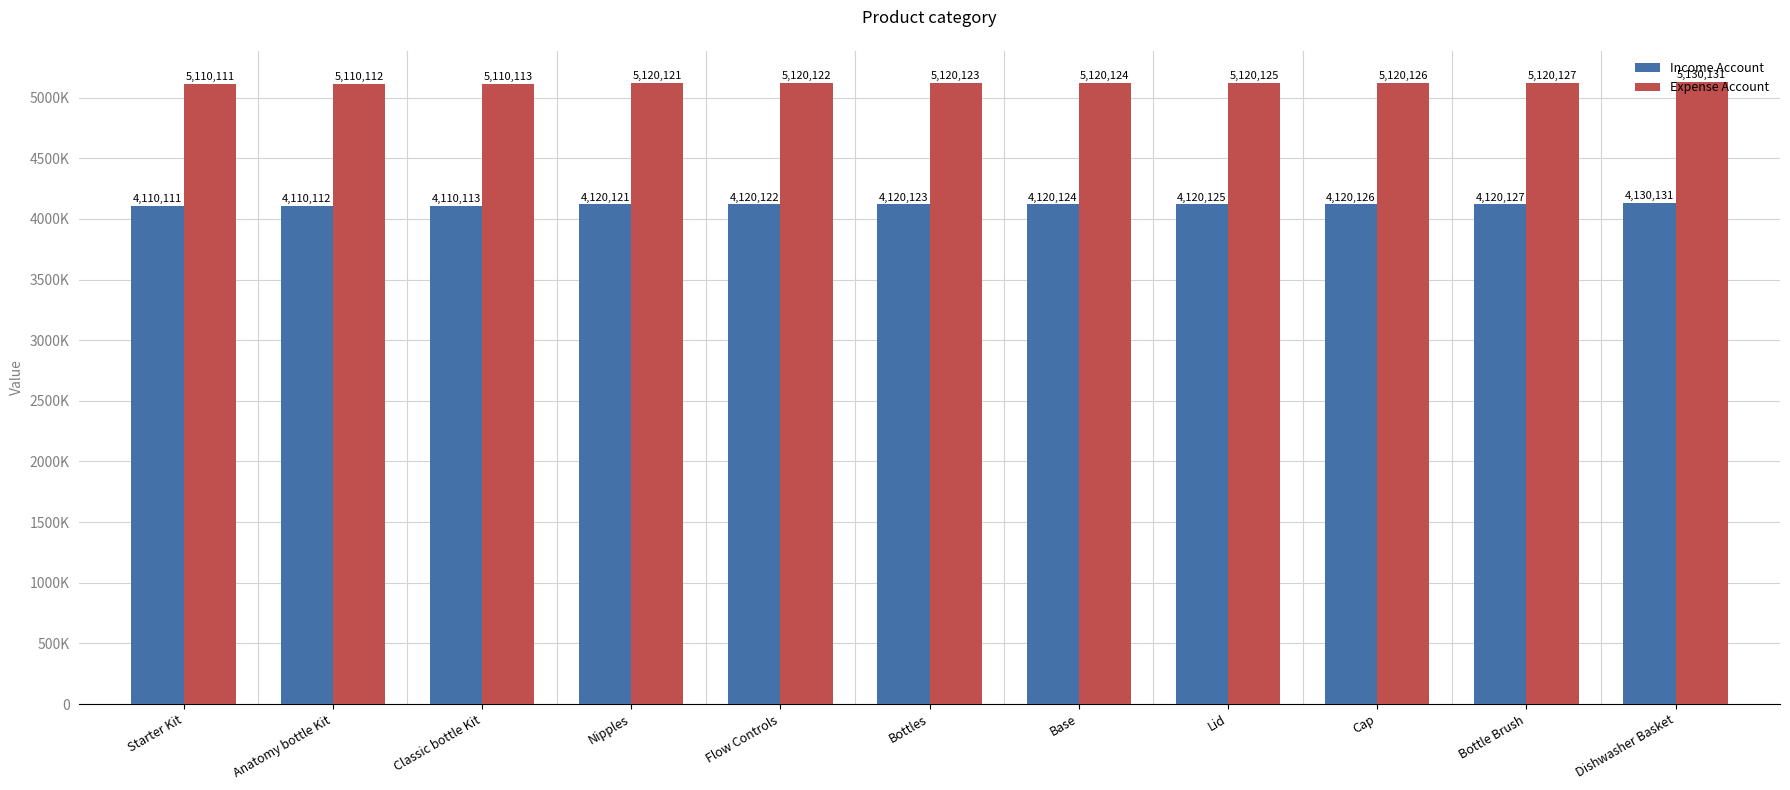

Is the value of Income Account at Bottles greater than the value of Expense Account at Starter Kit?

No